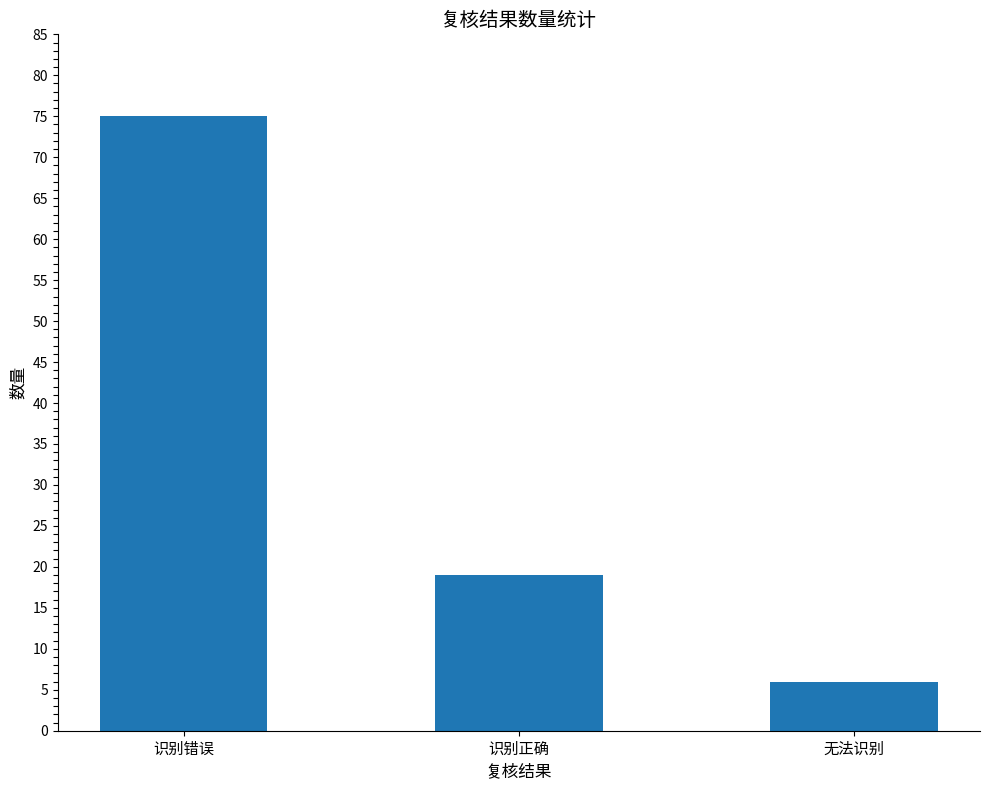

The chart shows a value of 10 at 无法识别. True or false?

False